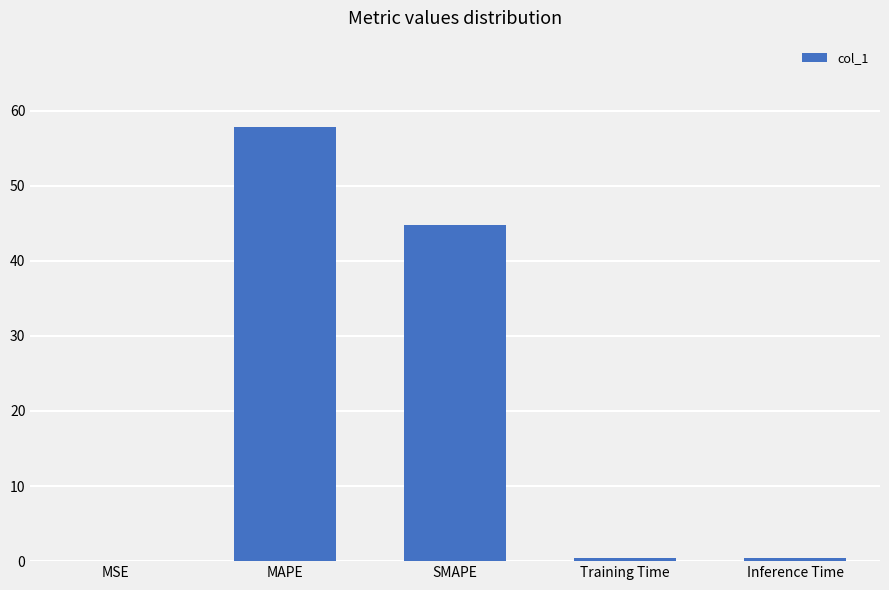

Which label corresponds to the largest value in the chart?

MAPE